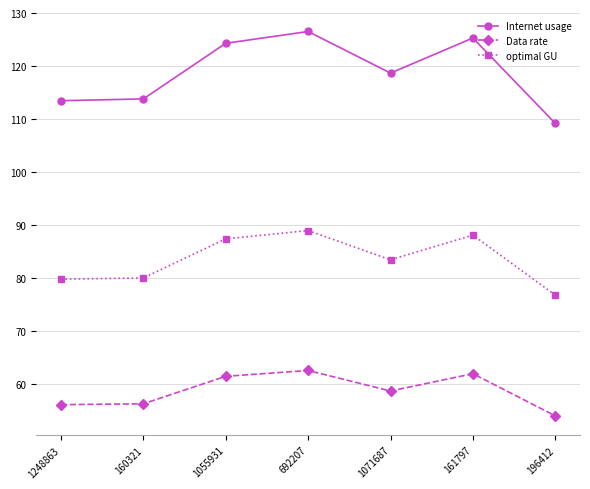

What are all the series names shown in the legend?

Internet usage, Data rate, optimal GU